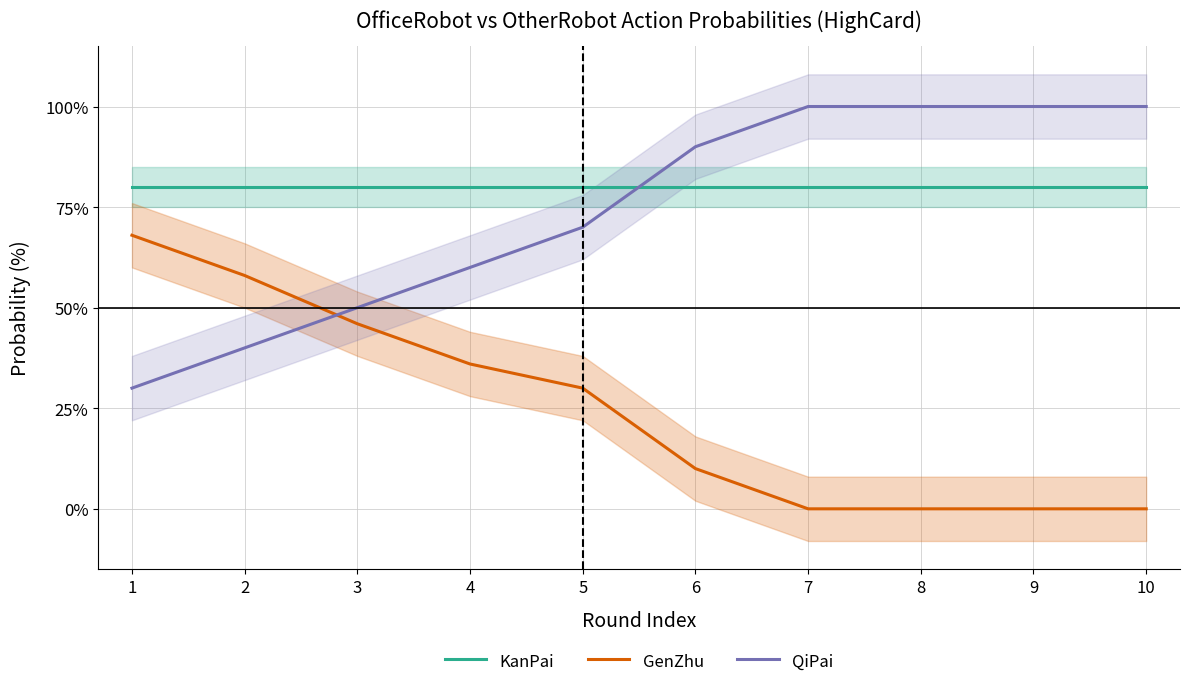

After their last crossing, which series has the higher values: QiPai or GenZhu?

QiPai